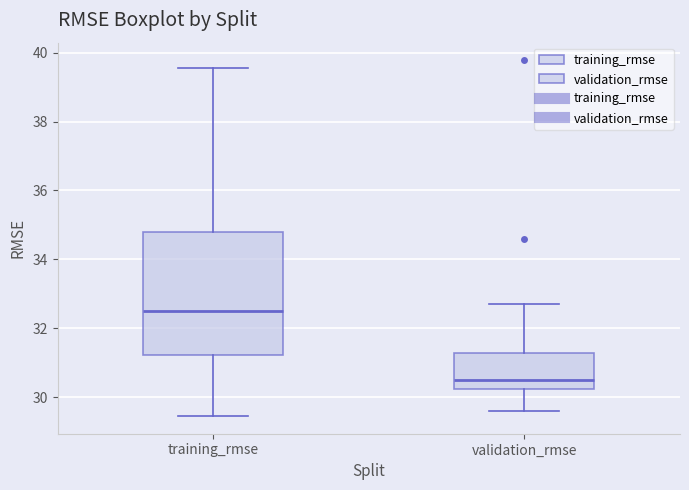

Reading left to right, transcribe this box plot: for each box, give where its median line is, the range the box spans, and where its two whiskers end, as read against the y-axis. The values are not printed on the chart, so give them approximately, as read against the axis.

training_rmse: median 32.6, box 31.2 to 34.8, whiskers 29.4 to 39.6
validation_rmse: median 30.6, box 30.2 to 31.2, whiskers 29.6 to 32.8